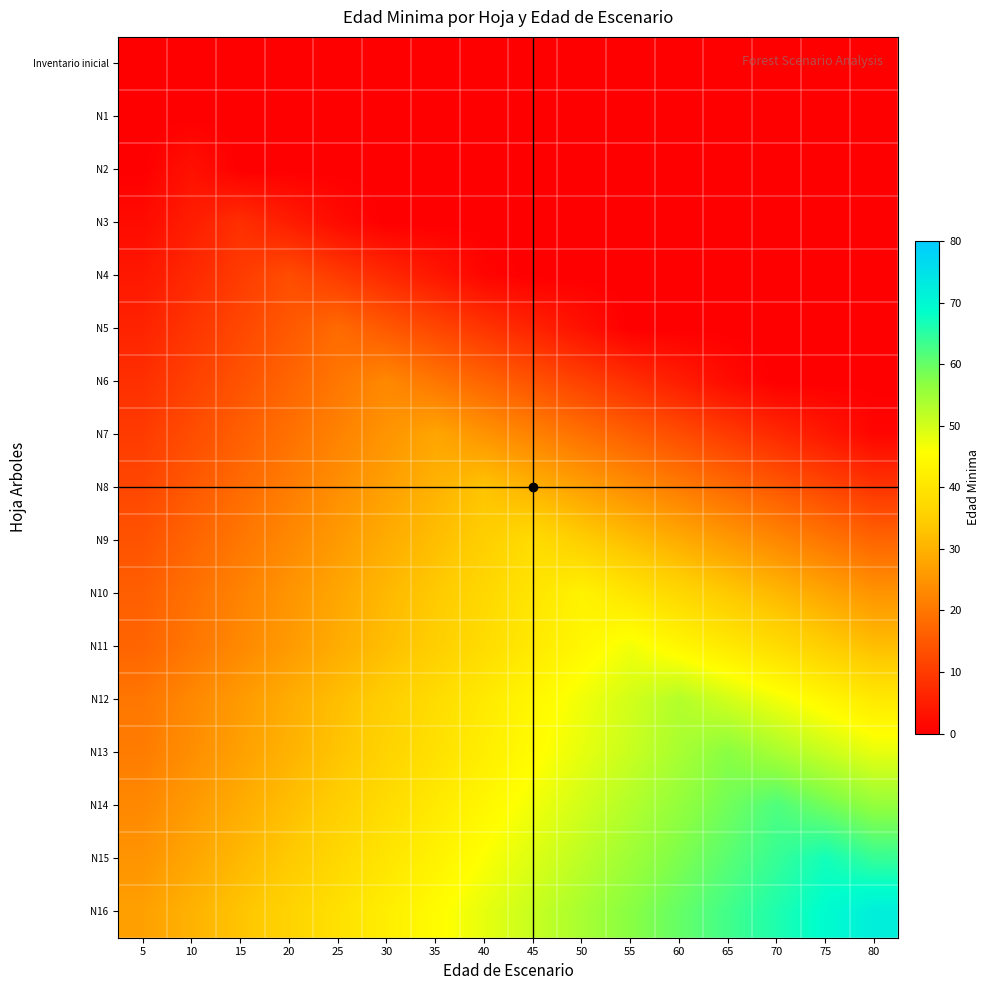

Reading left to right, extract all data points from this chart.

Inventario inicial: 5=0	10=0	15=0	20=0	25=0	30=0	35=0	40=0	45=0	50=0	55=0	60=0	65=0	70=0	75=0	80=0
N1: 5=0	10=0	15=0	20=0	25=0	30=0	35=0	40=0	45=0	50=0	55=0	60=0	65=0	70=0	75=0	80=0
N2: 5=0	10=3	15=0	20=0	25=0	30=0	35=0	40=0	45=0	50=0	55=0	60=0	65=0	70=0	75=0	80=0
N3: 5=2	10=5	15=8	20=5	25=2	30=0	35=0	40=0	45=0	50=0	55=0	60=0	65=0	70=0	75=0	80=0
N4: 5=4	10=7	15=10	20=13	25=10	30=7	35=4	40=1	45=0	50=0	55=0	60=0	65=0	70=0	75=0	80=0
N5: 5=6	10=9	15=12	20=15	25=18	30=15	35=12	40=9	45=6	50=3	55=0	60=0	65=0	70=0	75=0	80=0
N6: 5=8	10=11	15=14	20=17	25=20	30=23	35=20	40=17	45=14	50=11	55=8	60=5	65=2	70=0	75=0	80=0
N7: 5=10	10=13	15=16	20=19	25=22	30=25	35=28	40=25	45=22	50=19	55=16	60=13	65=10	70=7	75=4	80=1
N8: 5=12	10=15	15=18	20=21	25=24	30=27	35=30	40=33	45=30	50=27	55=24	60=21	65=18	70=15	75=12	80=9
N9: 5=14	10=17	15=20	20=23	25=26	30=29	35=32	40=35	45=38	50=35	55=32	60=29	65=26	70=23	75=20	80=17
N10: 5=16	10=19	15=22	20=25	25=28	30=31	35=34	40=37	45=40	50=43	55=40	60=37	65=34	70=31	75=28	80=25
N11: 5=17	10=20	15=23	20=26	25=29	30=32	35=35	40=38	45=41	50=44	55=47	60=44	65=41	70=38	75=35	80=32
N12: 5=20	10=23	15=26	20=29	25=32	30=35	35=38	40=41	45=44	50=47	55=50	60=53	65=50	70=47	75=44	80=41
N13: 5=21	10=24	15=27	20=30	25=33	30=36	35=39	40=42	45=45	50=48	55=51	60=54	65=57	70=54	75=51	80=48
N14: 5=23	10=26	15=29	20=32	25=35	30=38	35=41	40=44	45=47	50=50	55=53	60=56	65=59	70=62	75=59	80=56
N15: 5=25	10=28	15=31	20=34	25=37	30=40	35=43	40=46	45=49	50=52	55=55	60=58	65=61	70=64	75=67	80=64
N16: 5=27	10=30	15=33	20=36	25=39	30=42	35=45	40=48	45=51	50=54	55=57	60=60	65=63	70=66	75=69	80=72